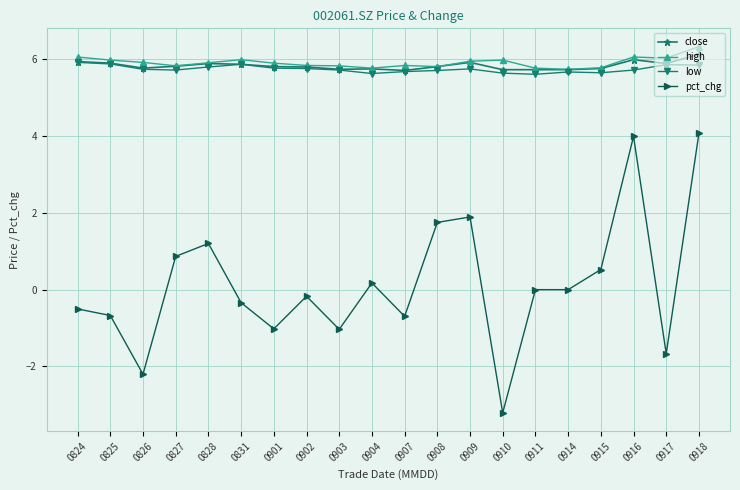

True or false: low has more than 2 interior local peaks.

True